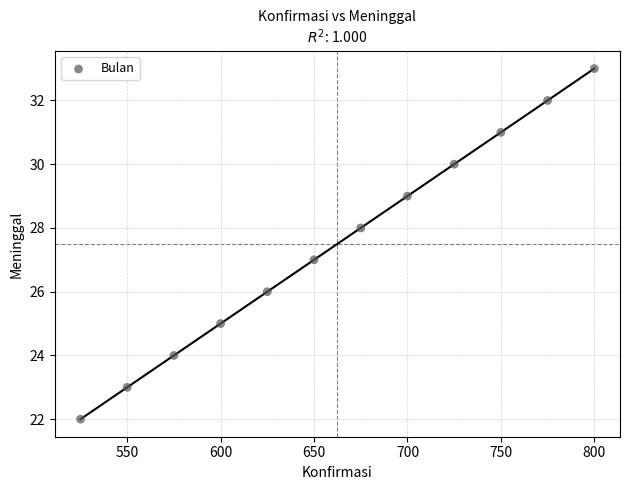

What is the average Y value?

28